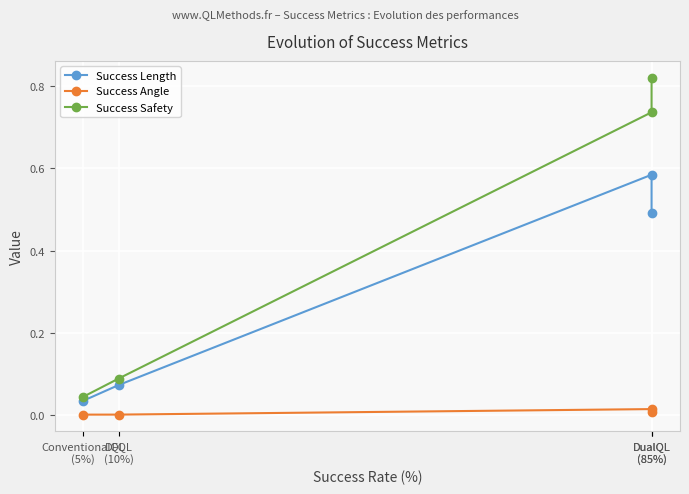

Is this an area chart (filled region under the line)?

No